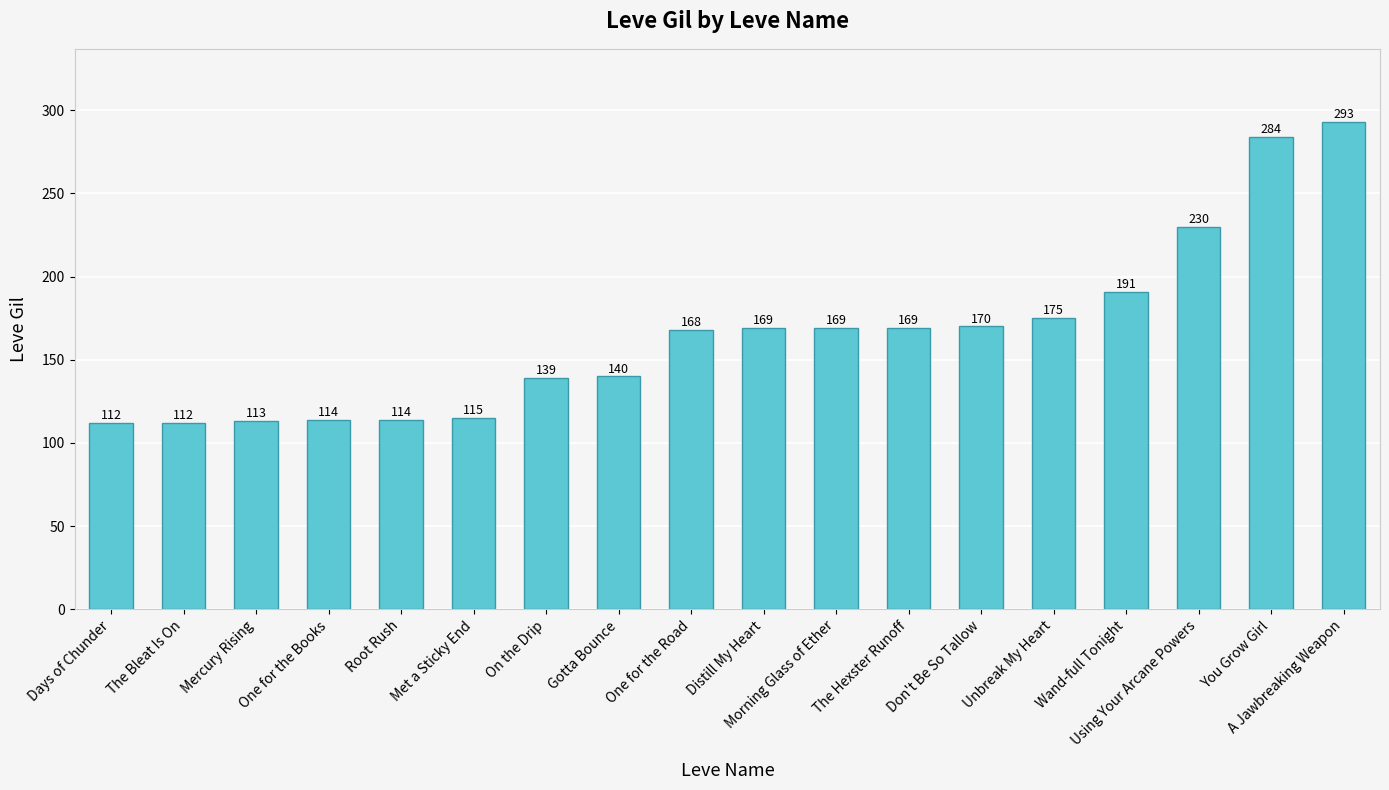

What is the difference between the second highest and minimum values?

172